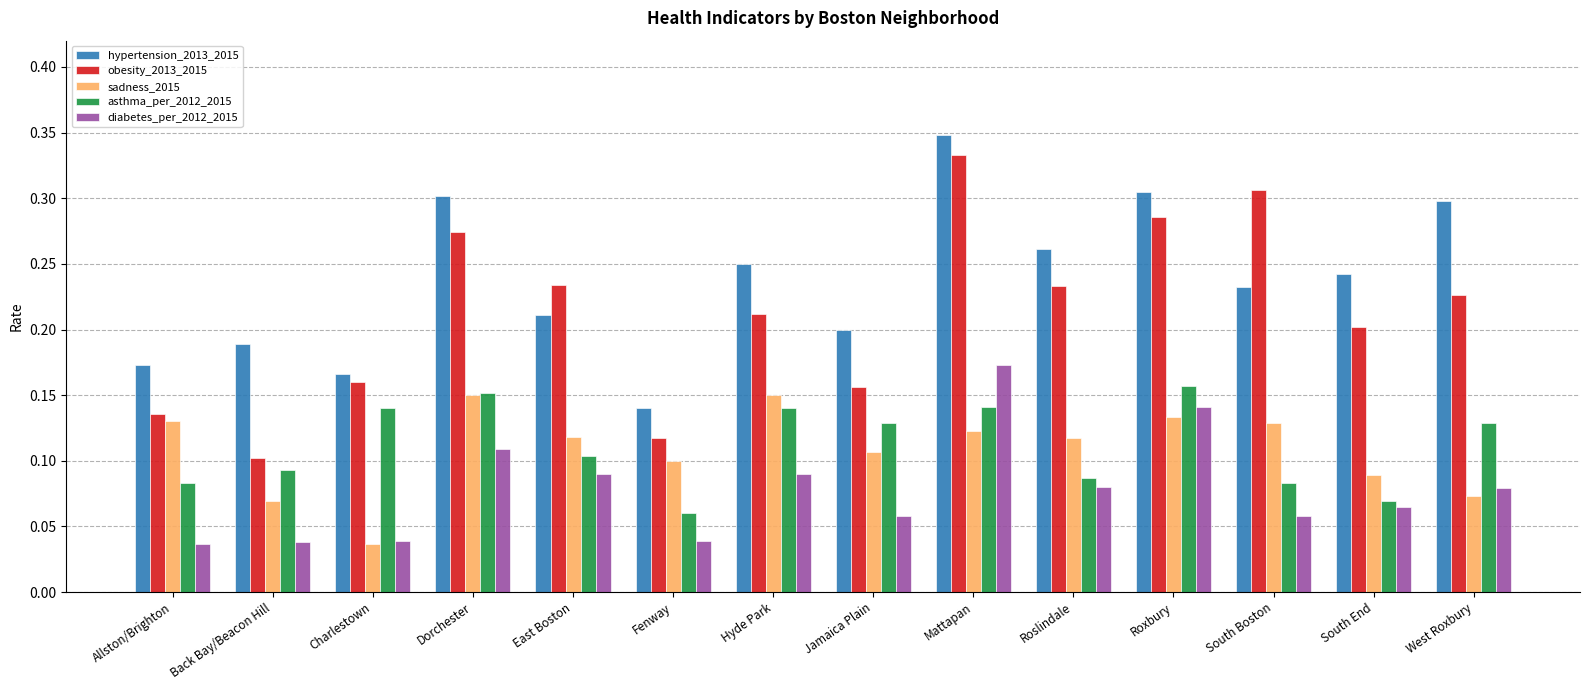

Which series has the largest range (max minus min)?

obesity_2013_2015